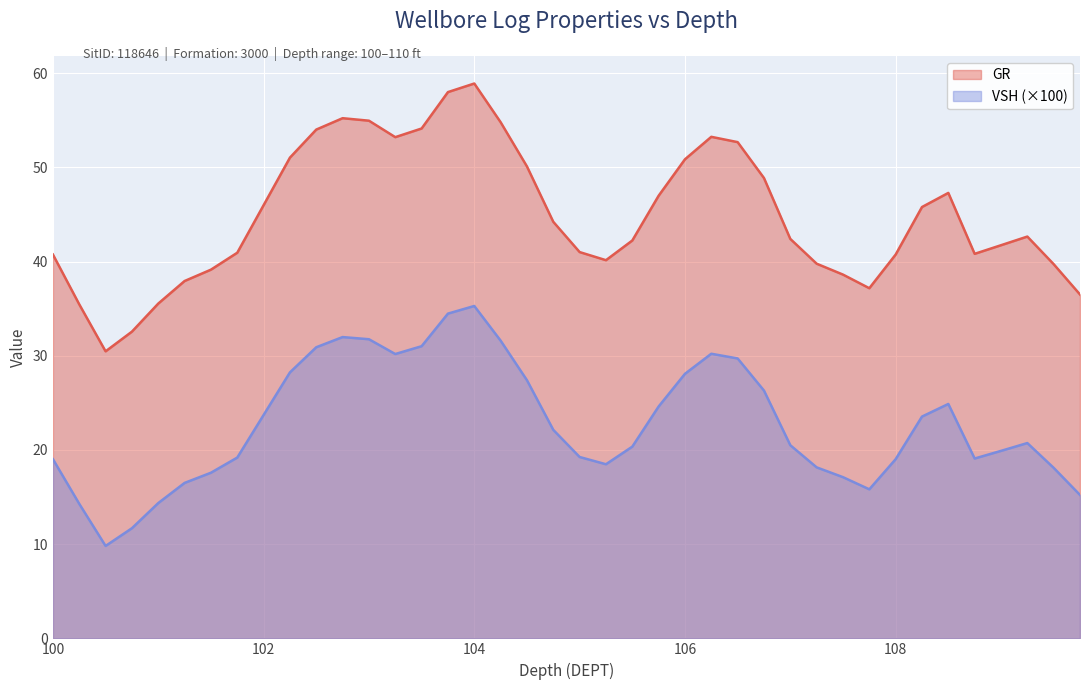

Is the value of VSH (×100) at 104 greater than the value of GR at 108?

No